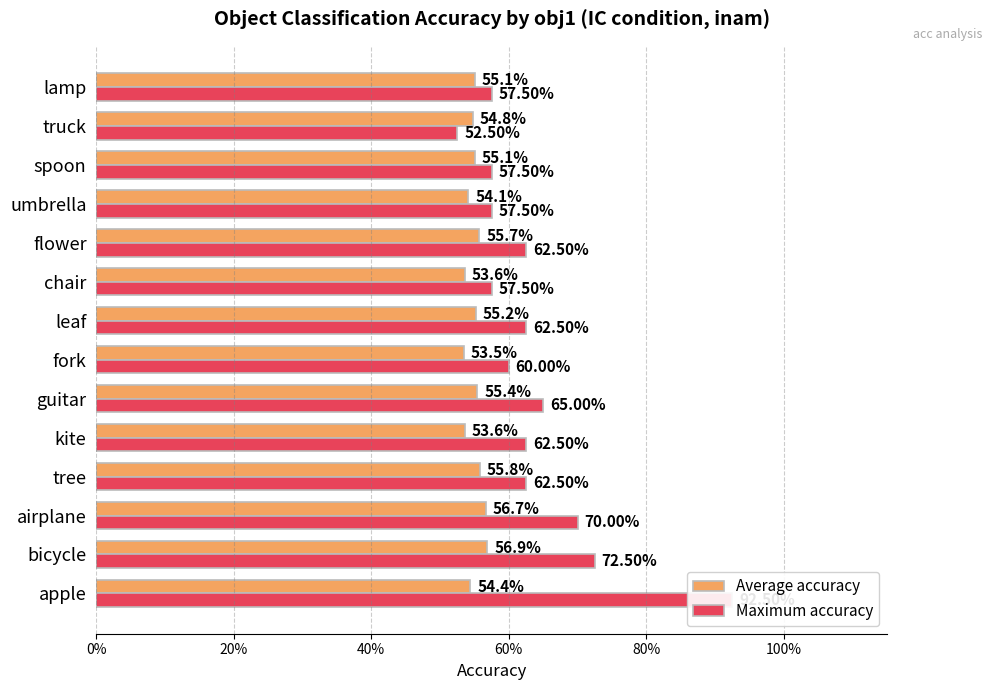

What are all the series names shown in the legend?

Average accuracy, Maximum accuracy